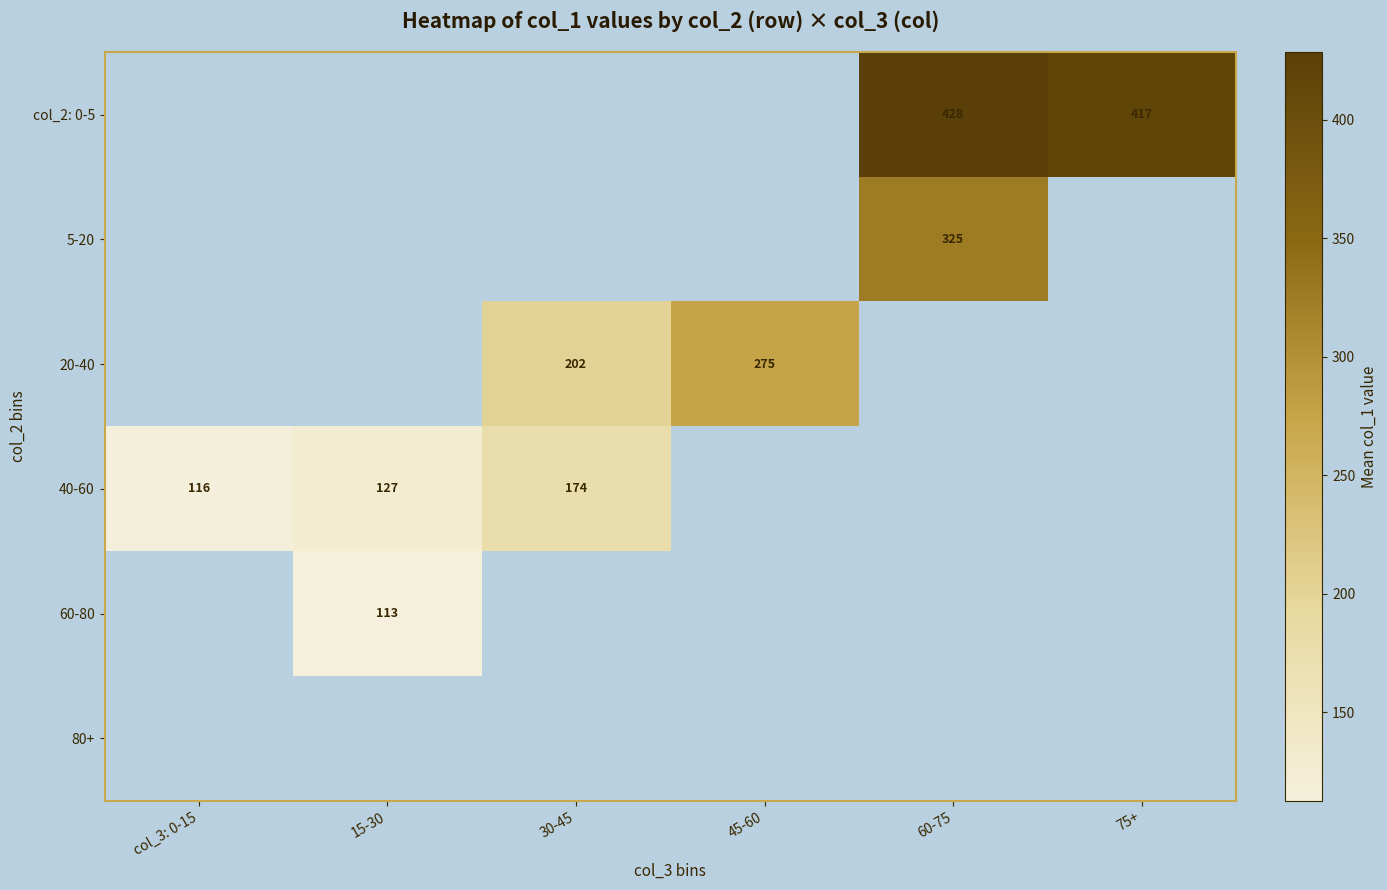

Rank the categories by col_2: 0-5 value from lowest to highest.

75+, col_3: 0-15, 15-30, 30-45, 45-60, 60-75